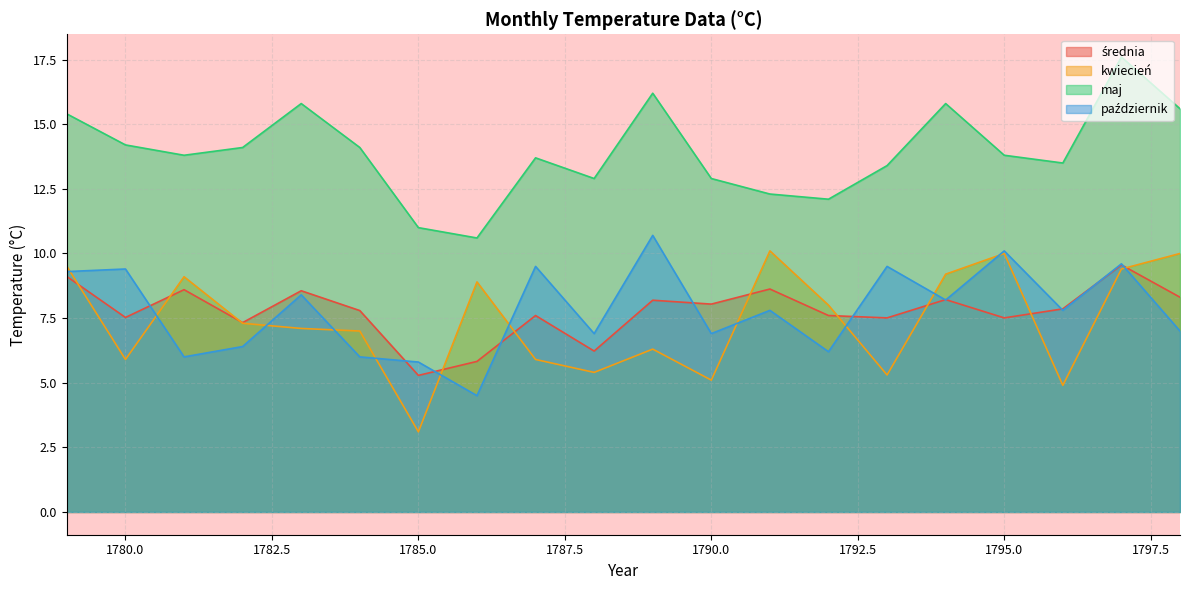

True or false: maj and kwiecień cross at least once.

False